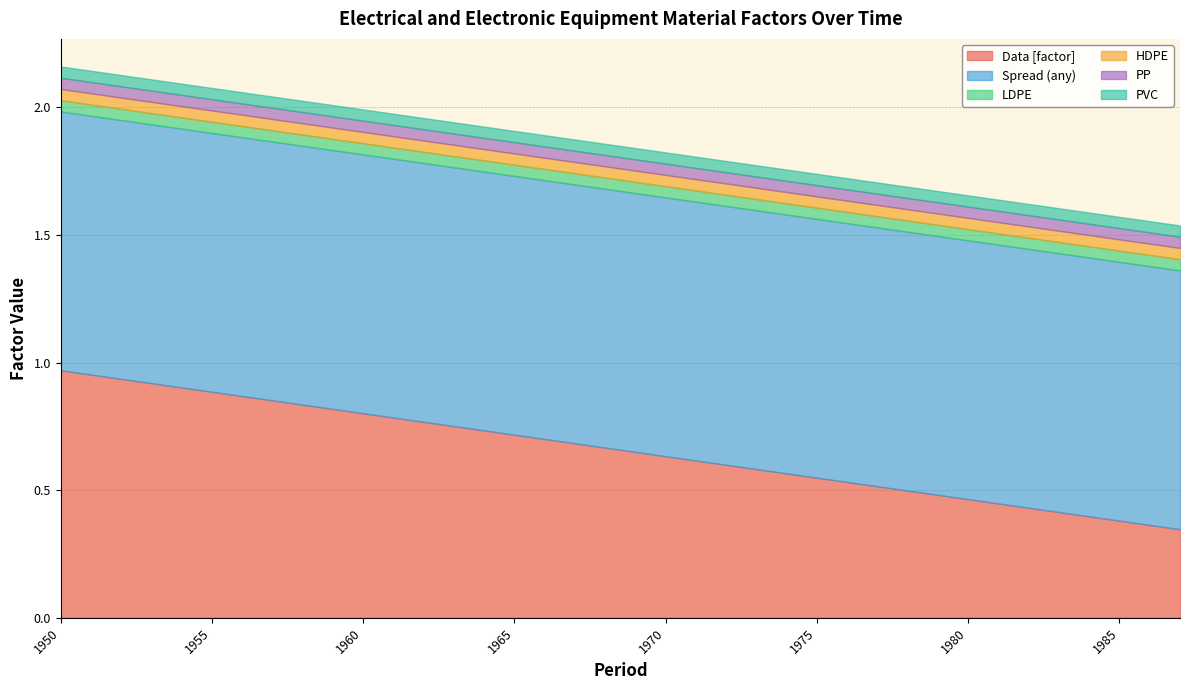

True or false: PP and Spread (any) intersect in this chart.

False